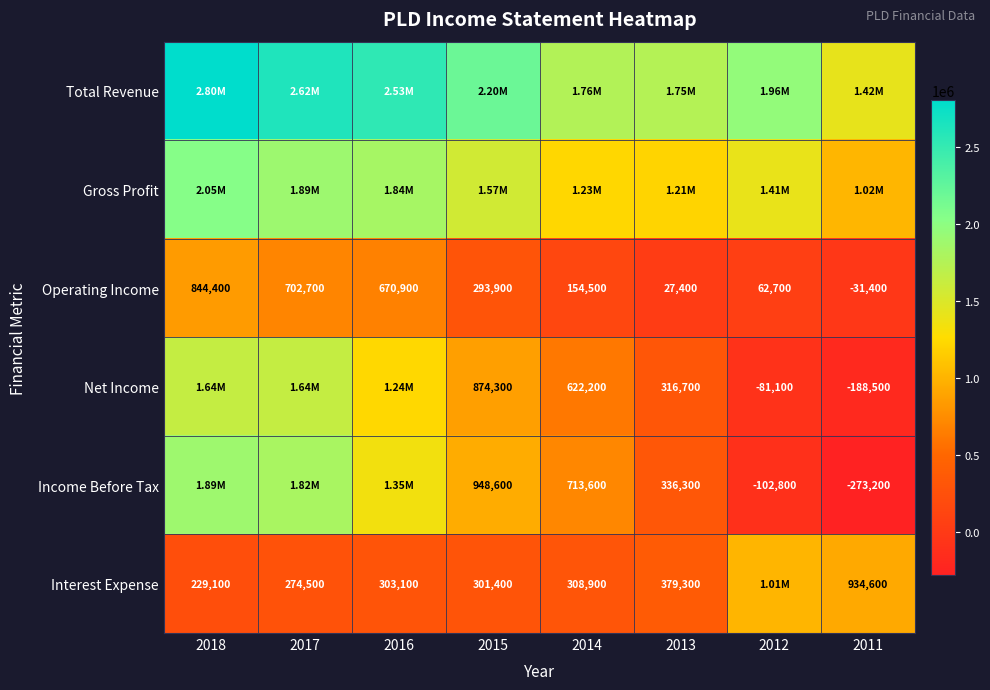

What is the difference between the Income Before Tax values at 2011 and 2014?

986800